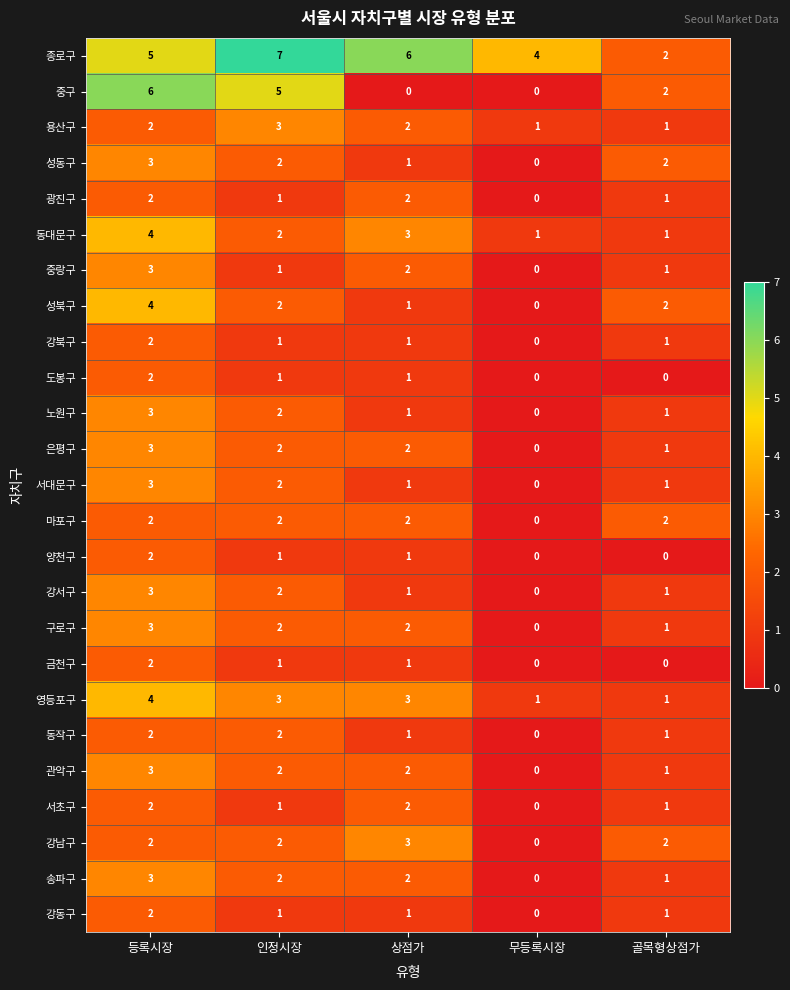

Is the value of 금천구 at 상점가 greater than the value of 종로구 at 무등록시장?

No